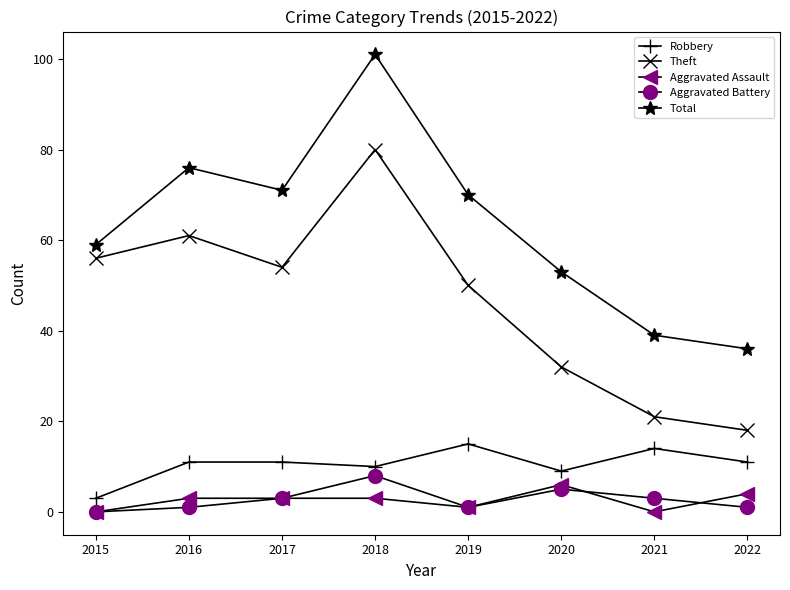

At how many categories does at least one series exceed 43?

6